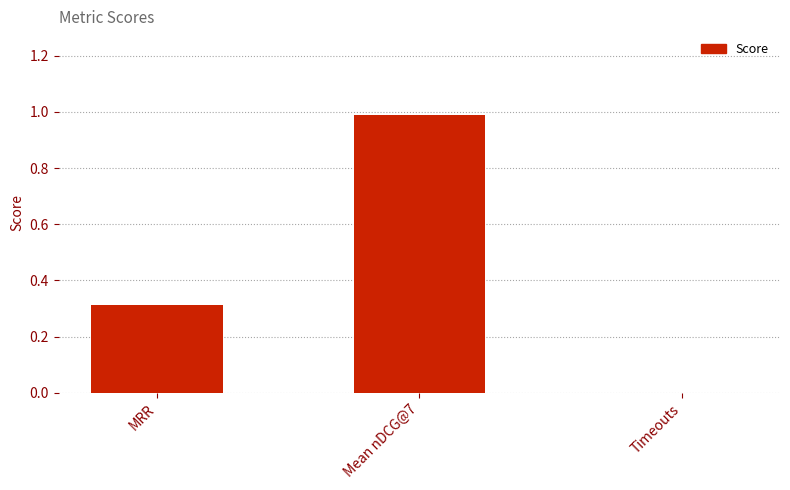

Are the bars grouped side by side (vs. stacked)?

No